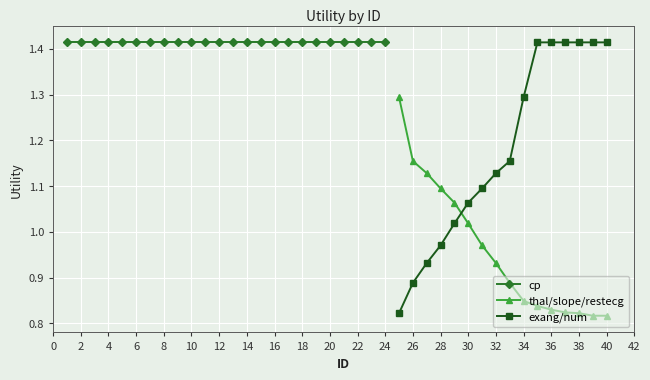

What is the value of the thal/slope/restecg point at the 6th from the left?

1.0